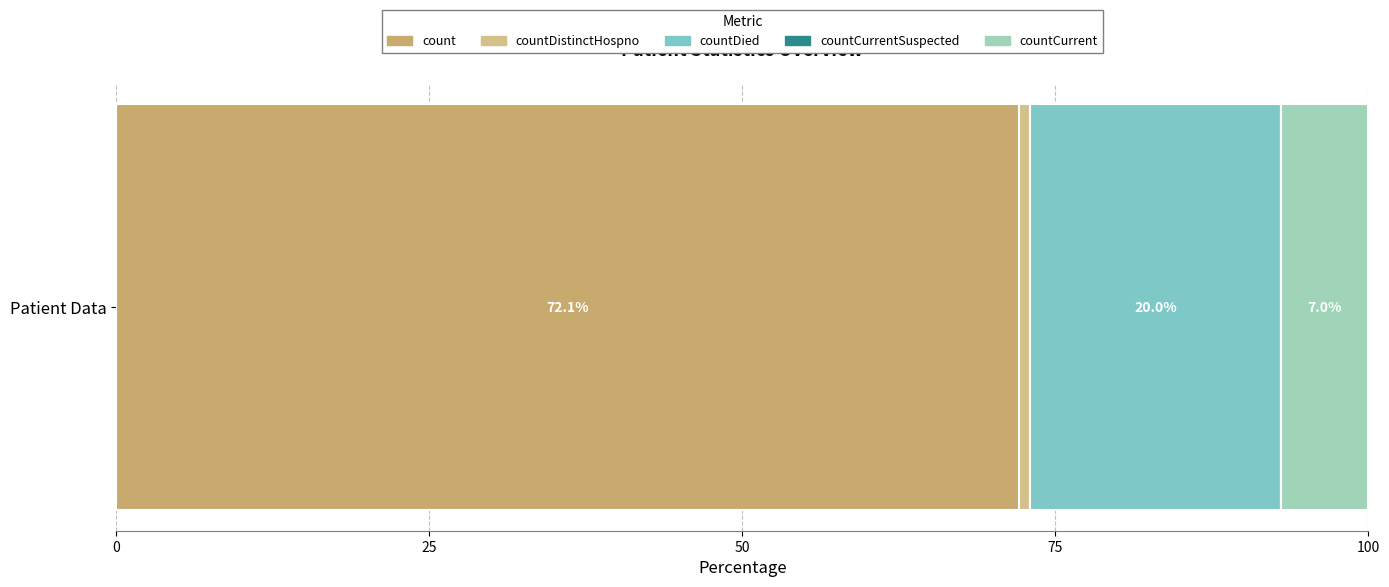

How many series are shown in this chart?

4